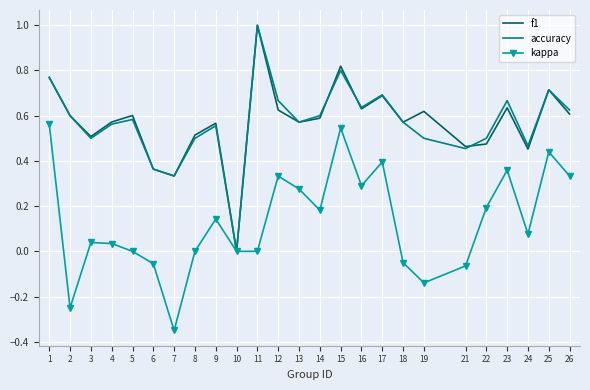

Between 11 and 22, which series saw the biggest shift?

f1